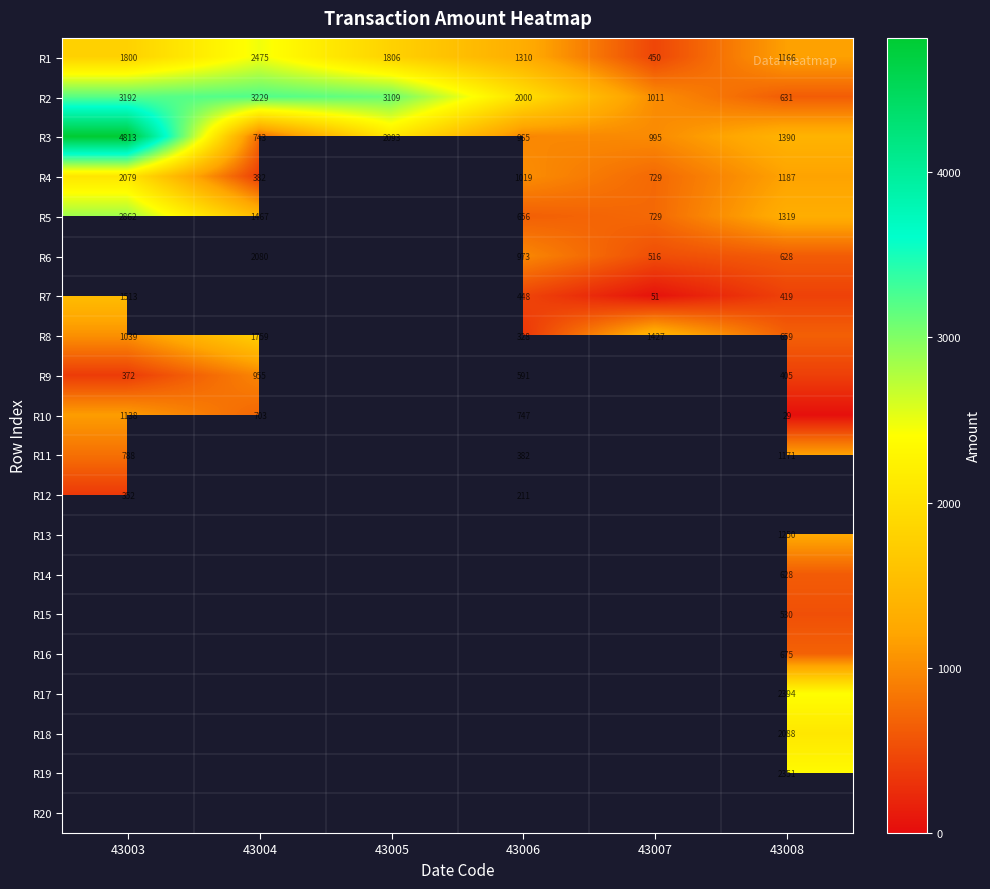

At which label does R1 reach its peak?

43004